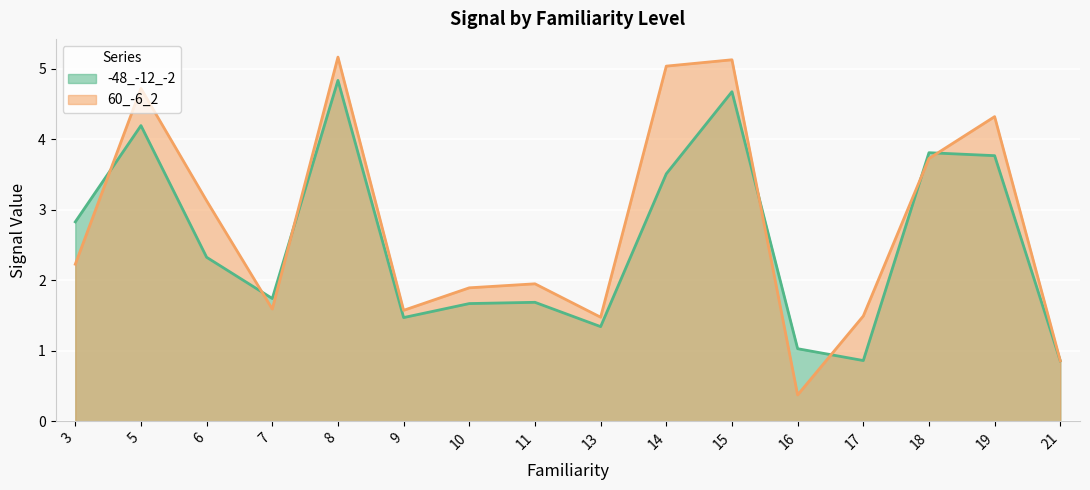

Reading right to left, extract all data points from this chart.

-48_-12_-2: 21=0.9	19=3.8	18=3.8	17=0.9	16=1.0	15=4.7	14=3.5	13=1.3	11=1.7	10=1.7	9=1.5	8=4.8	7=1.7	6=2.3	5=4.2	3=2.8
60_-6_2: 21=0.9	19=4.3	18=3.7	17=1.5	16=0.4	15=5.1	14=5.0	13=1.5	11=1.9	10=1.9	9=1.6	8=5.2	7=1.6	6=3.1	5=4.7	3=2.2